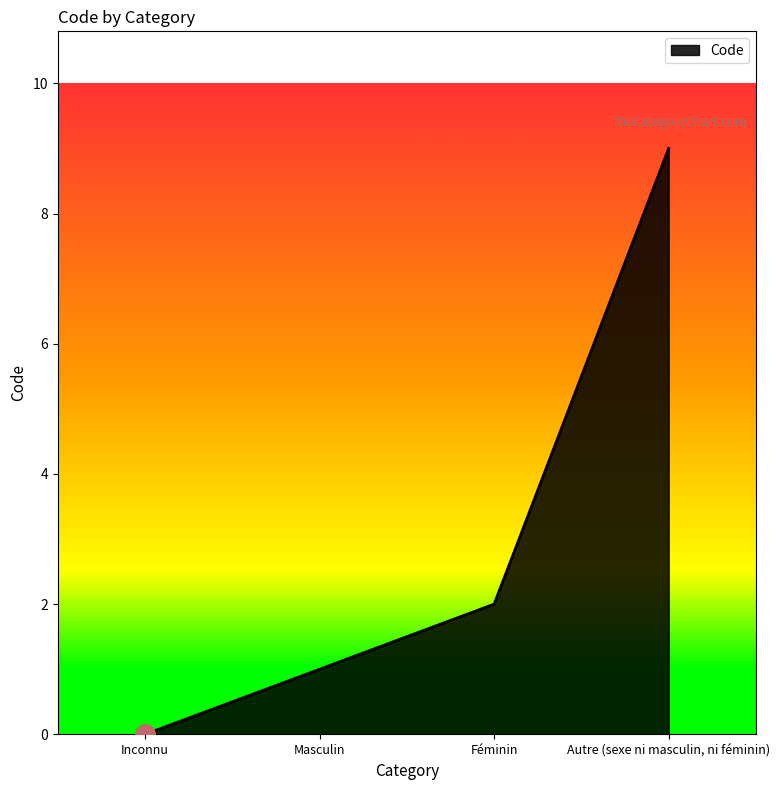

What position from the right is Inconnu?

4